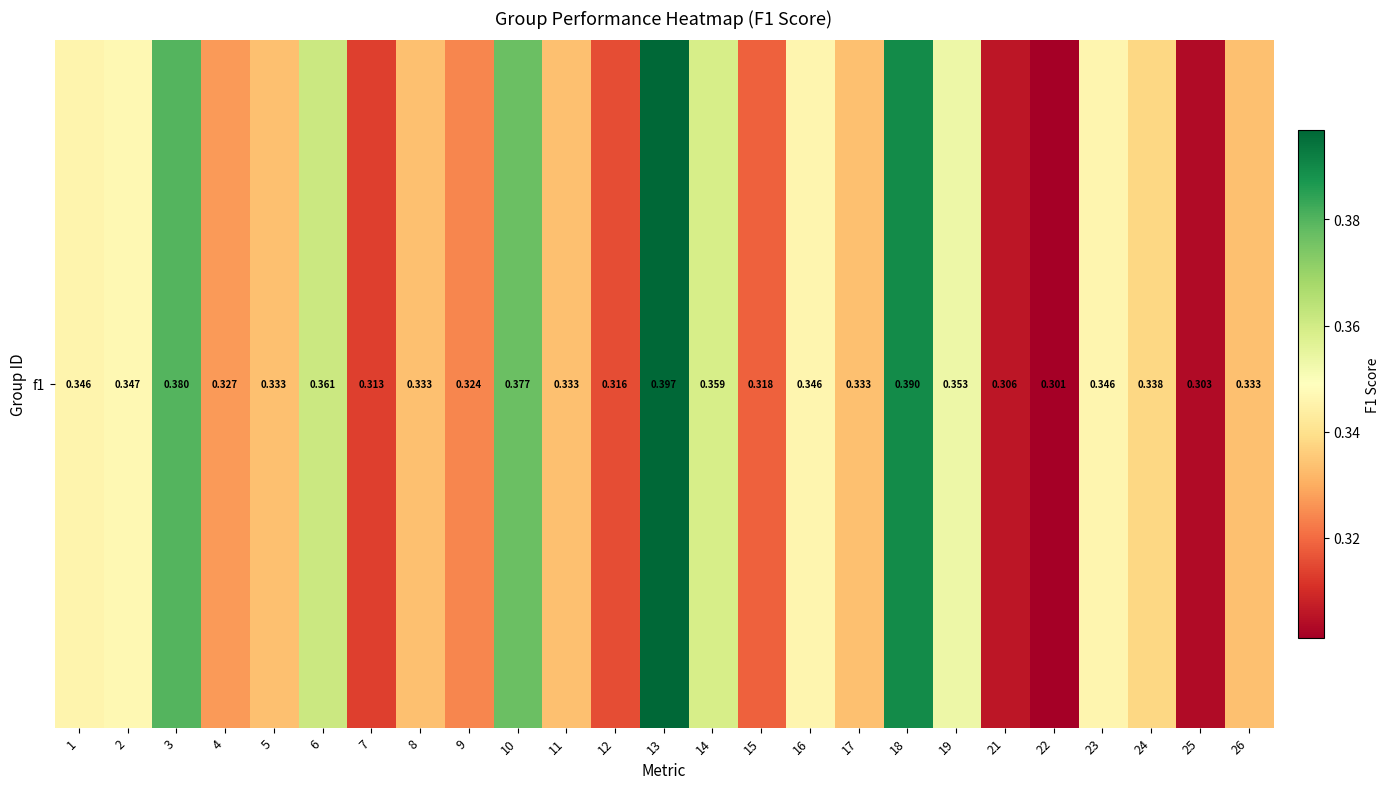

Which category has the highest value across all series?

13